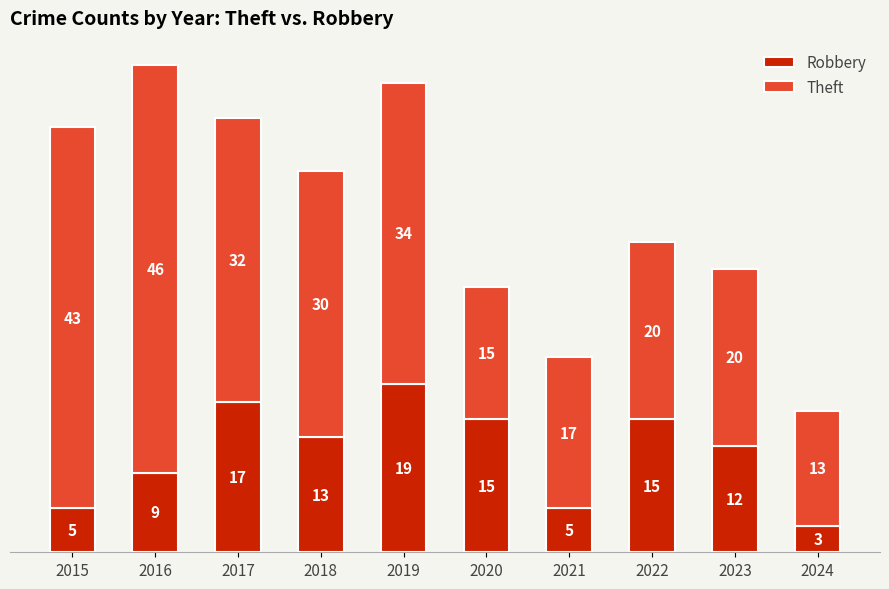

What is the total value across all series at 2016?

55